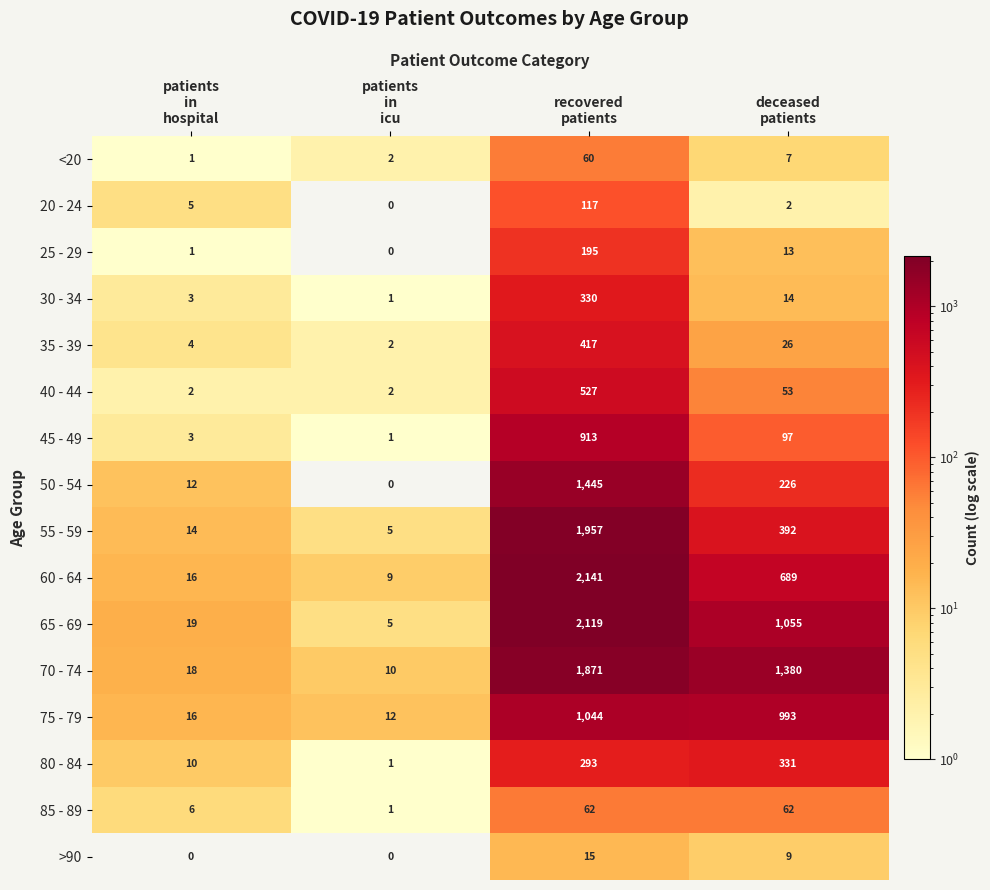

List the series in order of their peak value, highest first.

60 - 64, 65 - 69, 55 - 59, 70 - 74, 50 - 54, 75 - 79, 45 - 49, 40 - 44, 35 - 39, 80 - 84, 30 - 34, 25 - 29, 20 - 24, 85 - 89, <20, >90